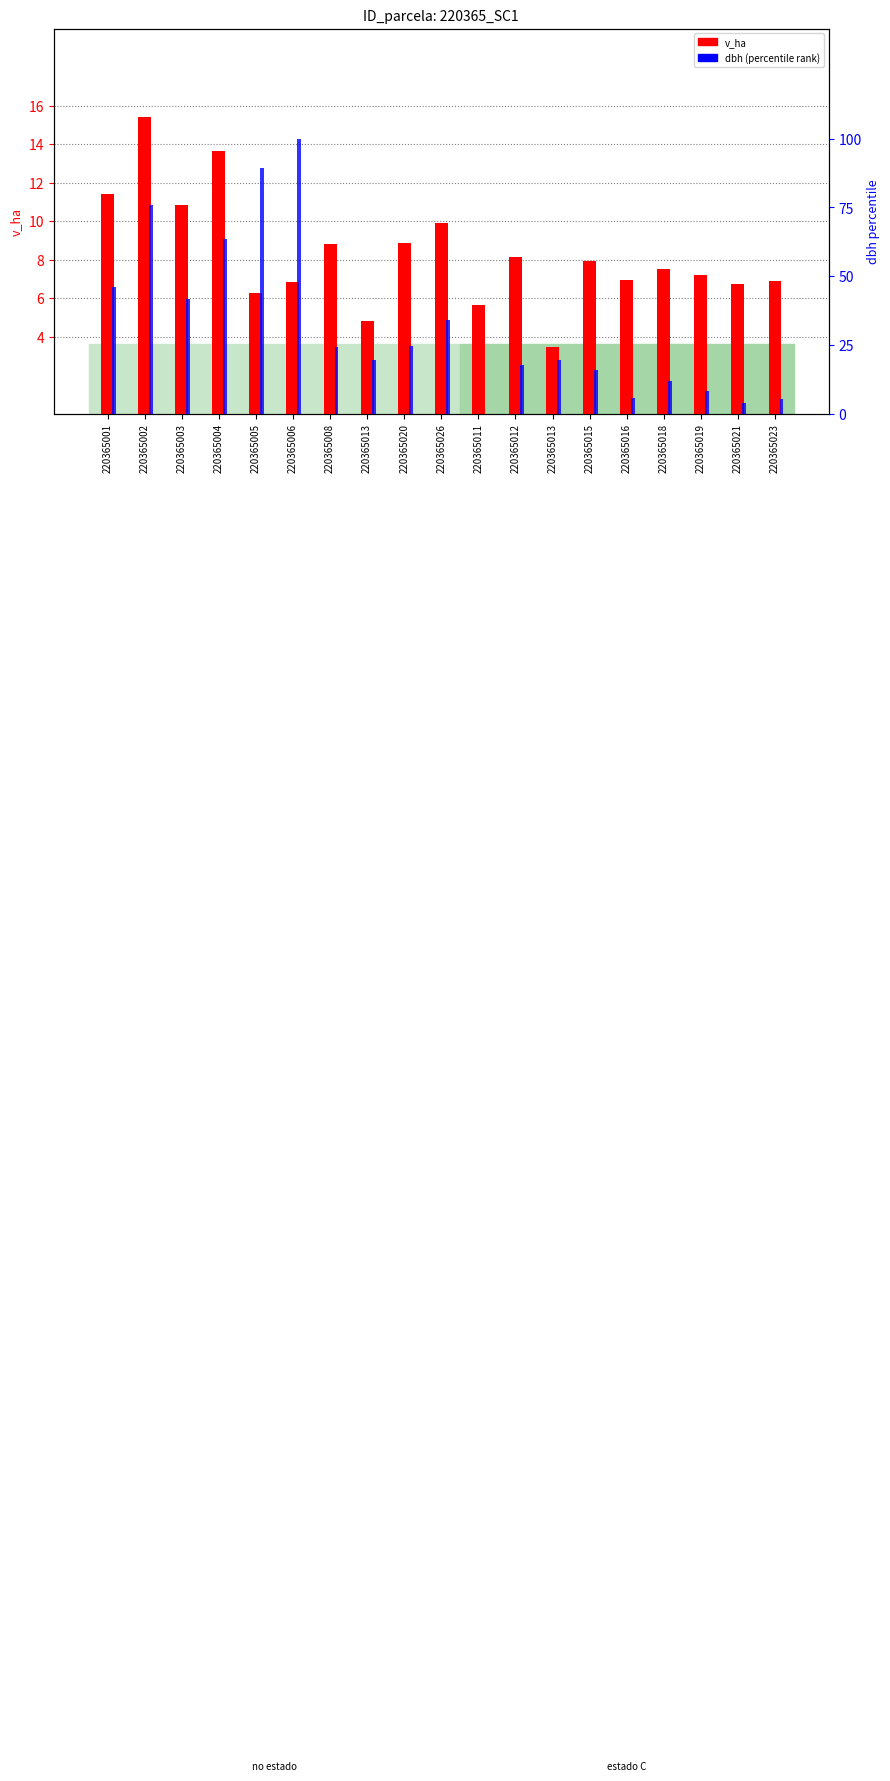

The value of dbh (percentile) at 220365015 is 15.9. True or false?

True